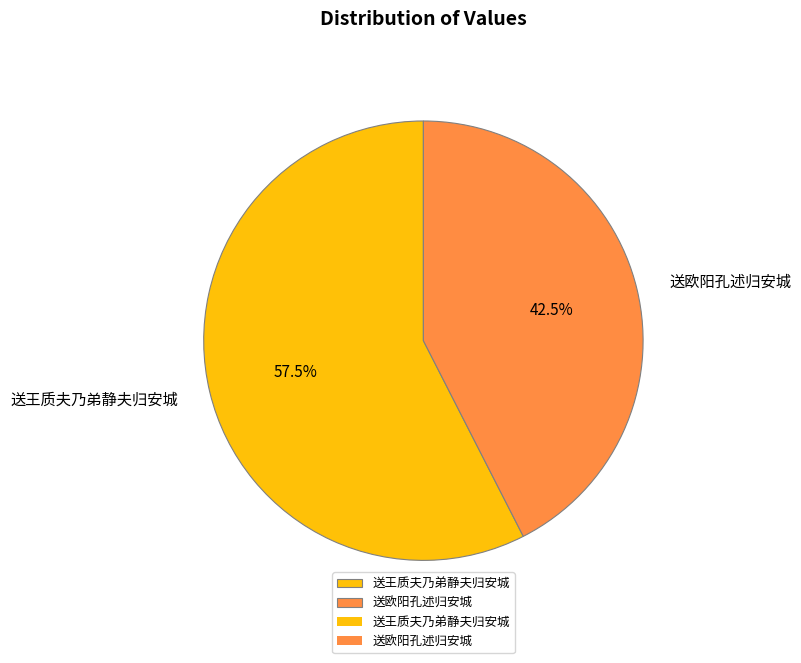

Approximately how many times larger is the value at 送王质夫乃弟静夫归安城 compared to 送欧阳孔述归安城?

1.4